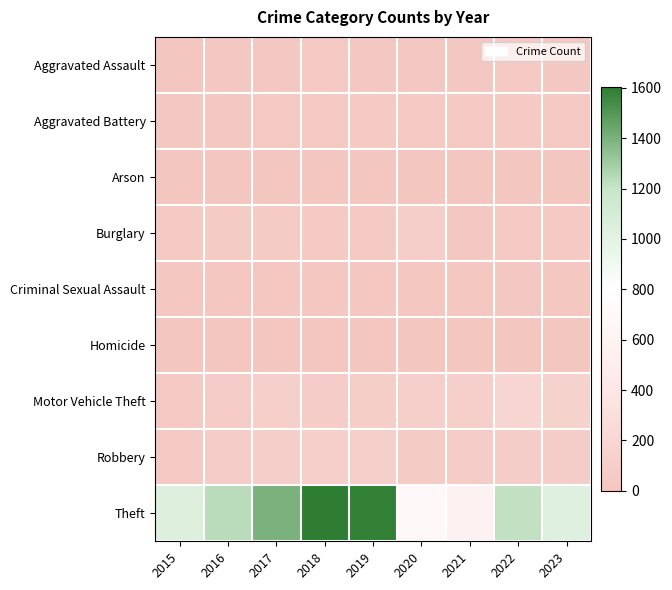

Reading right to left, transcribe all the data shown in this chart.

Aggravated Assault: 2023=30	2022=46	2021=33	2020=36	2019=32	2018=40	2017=28	2016=27	2015=11
Aggravated Battery: 2023=38	2022=52	2021=42	2020=39	2019=51	2018=49	2017=39	2016=33	2015=26
Arson: 2023=1	2022=2	2021=0	2020=1	2019=2	2018=1	2017=2	2016=2	2015=1
Burglary: 2023=58	2022=41	2021=34	2020=106	2019=47	2018=62	2017=74	2016=66	2015=59
Criminal Sexual Assault: 2023=14	2022=27	2021=15	2020=16	2019=18	2018=20	2017=21	2016=22	2015=13
Homicide: 2023=1	2022=2	2021=3	2020=5	2019=2	2018=4	2017=3	2016=0	2015=0
Motor Vehicle Theft: 2023=150	2022=198	2021=107	2020=117	2019=94	2018=79	2017=112	2016=86	2015=43
Robbery: 2023=92	2022=89	2021=87	2020=65	2019=113	2018=116	2017=103	2016=86	2015=44
Theft: 2023=1034	2022=1215	2021=581	2020=707	2019=1587	2018=1602	2017=1396	2016=1236	2015=1055